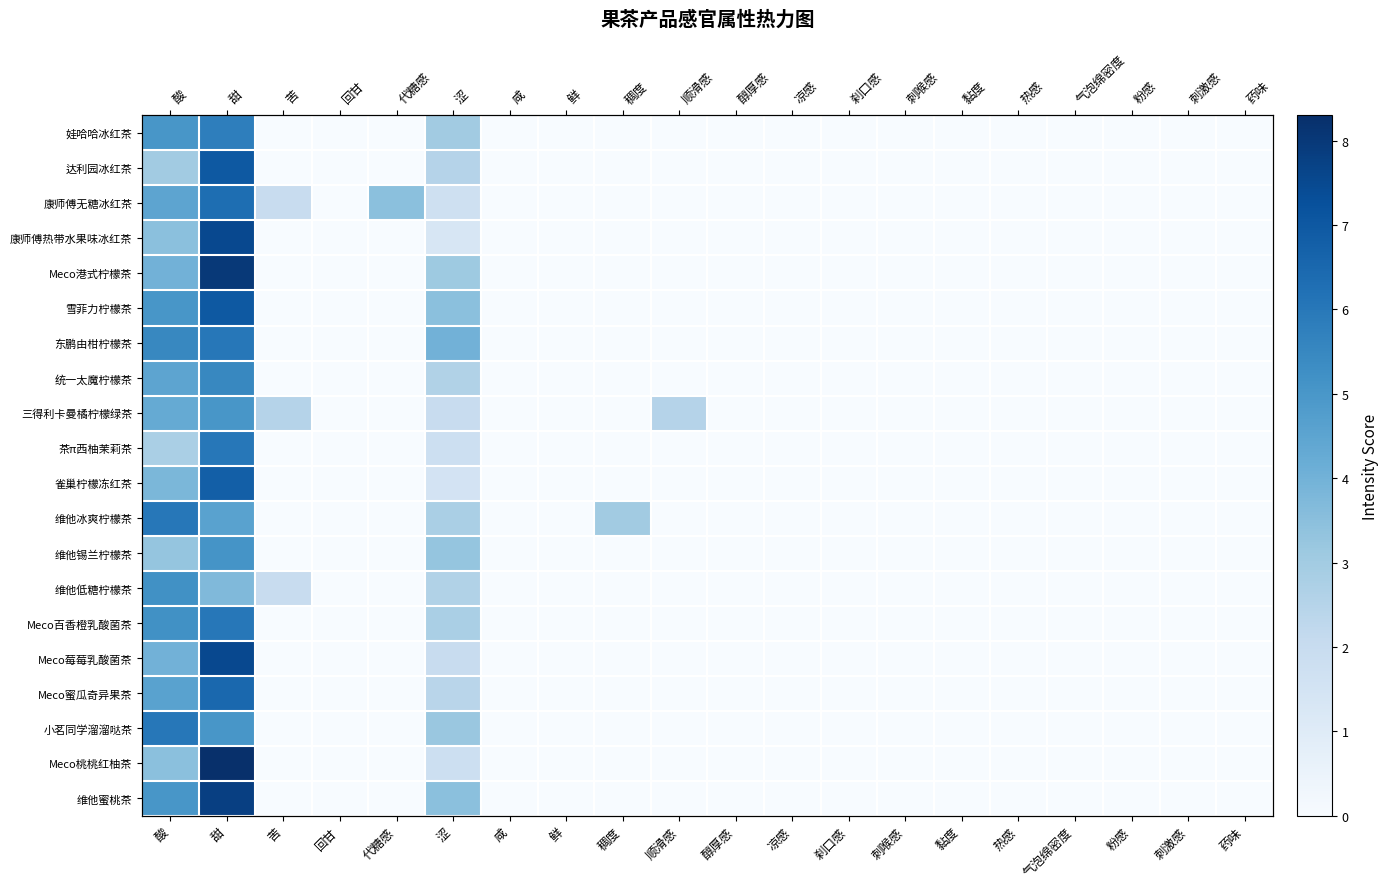

Which label corresponds to the smallest value in the chart?

苦